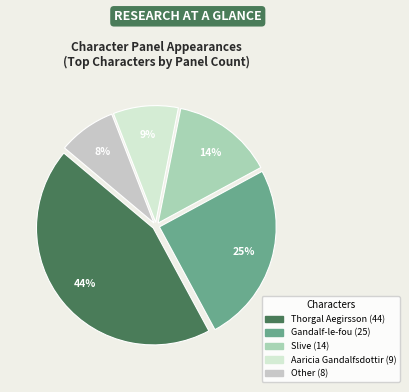

Is it true that Other is 20% of the pie?

False